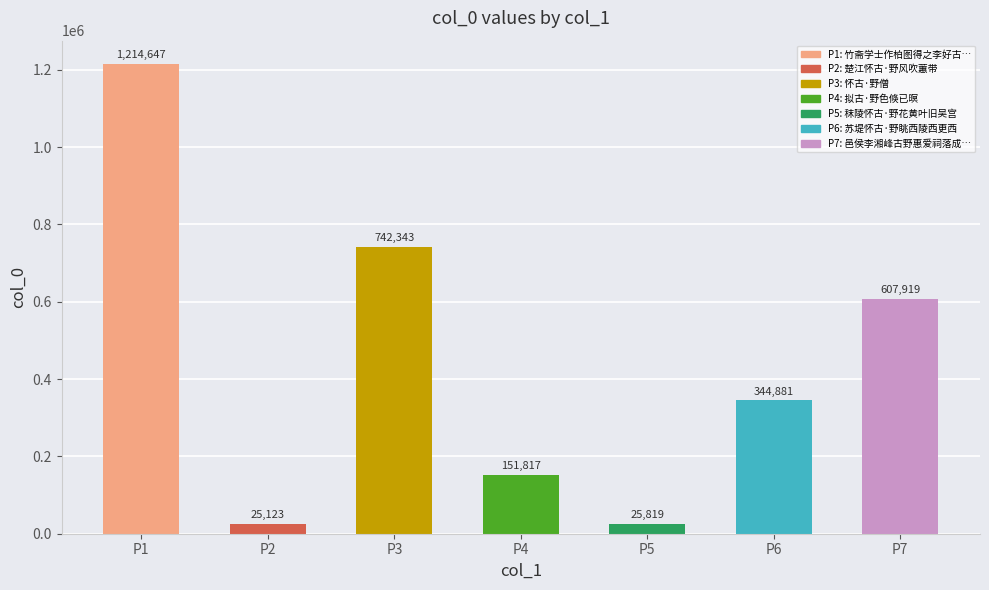

What is the value of the 3rd bar from the left?

742343